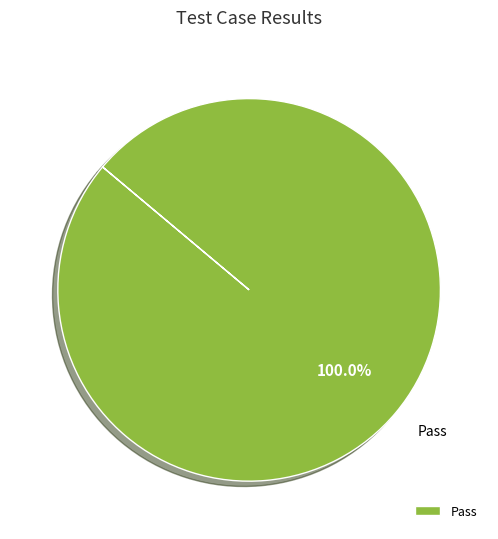

Which category accounts for the majority?

Pass